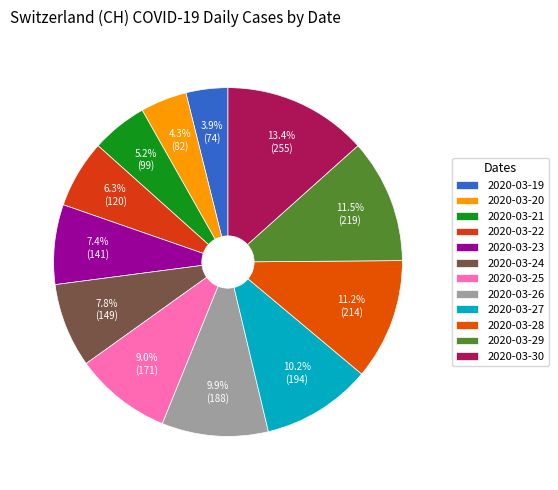

How many segments does this pie chart have?

12